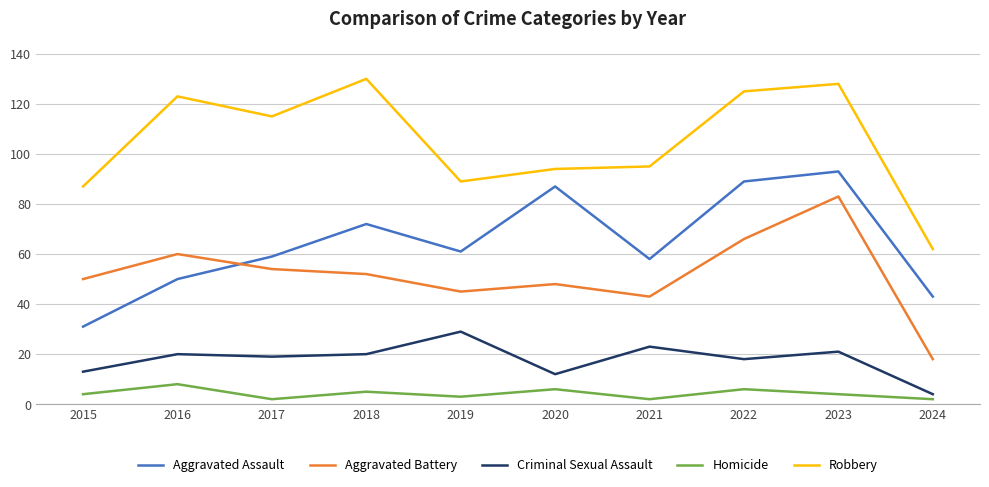

Rank the series at 2016 from lowest to highest value.

Homicide, Criminal Sexual Assault, Aggravated Assault, Aggravated Battery, Robbery